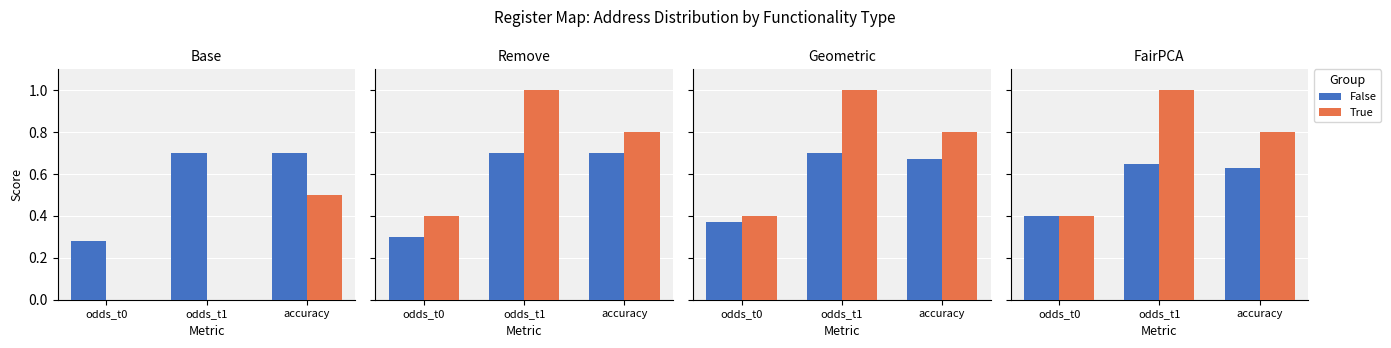

Reading right to left, extract all data points from this chart.

False: accuracy=0.6	odds_t1=0.7	odds_t0=0.4
True: accuracy=0.8	odds_t1=1.0	odds_t0=0.4